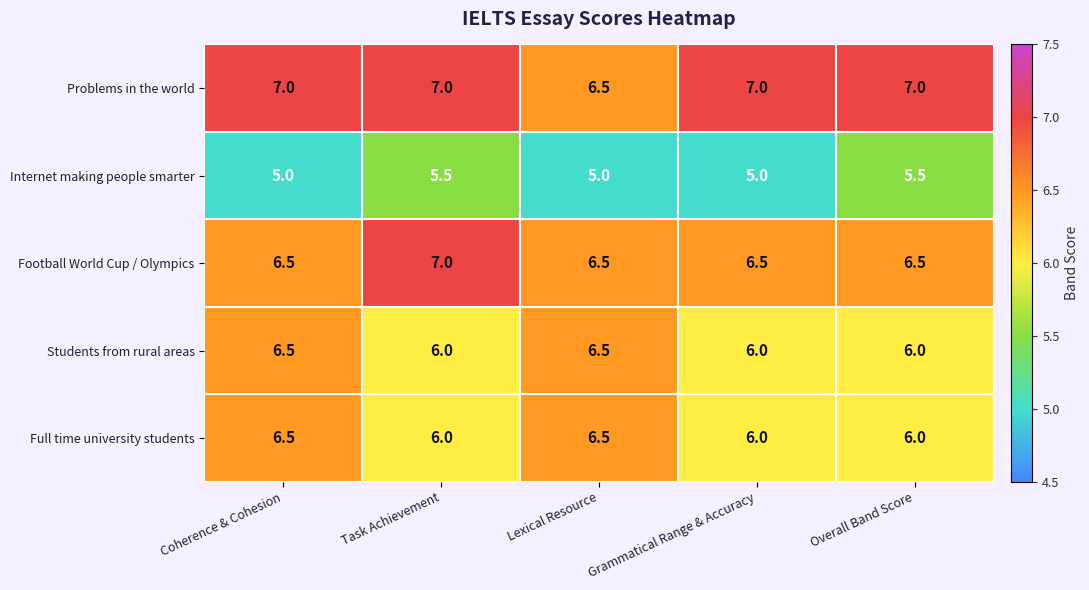

What is the maximum value for Full time university students?

6.5